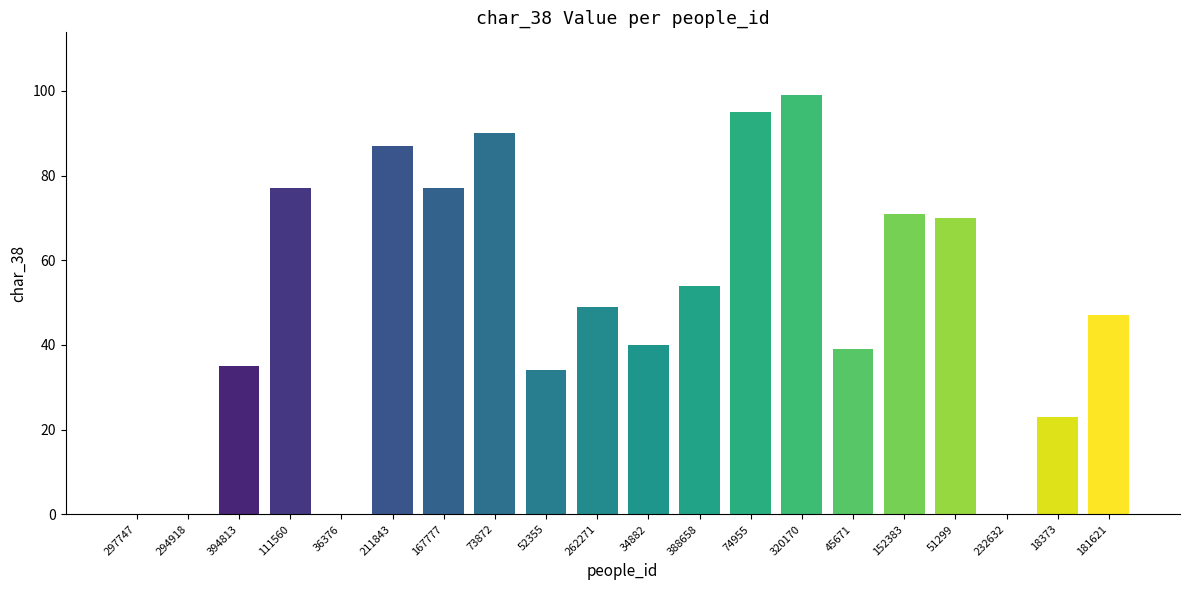

How many categories are shown in the chart?

20